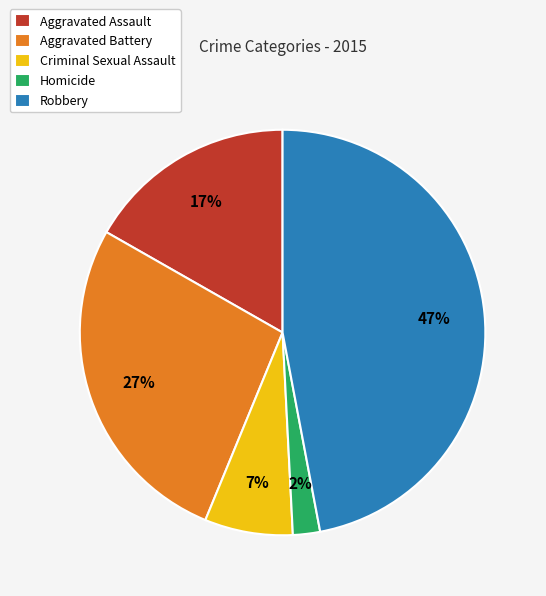

Between Criminal Sexual Assault and Homicide, which is larger?

Criminal Sexual Assault